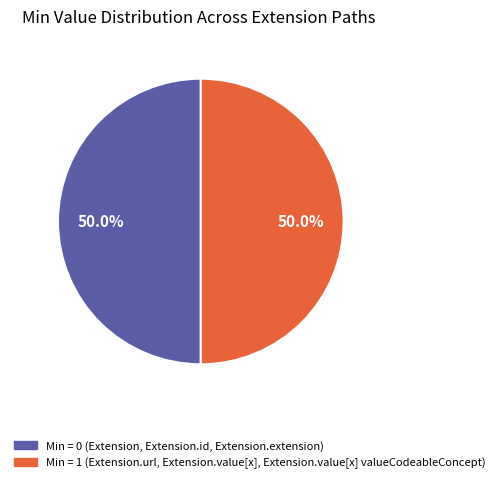

How many segments does this pie chart have?

2